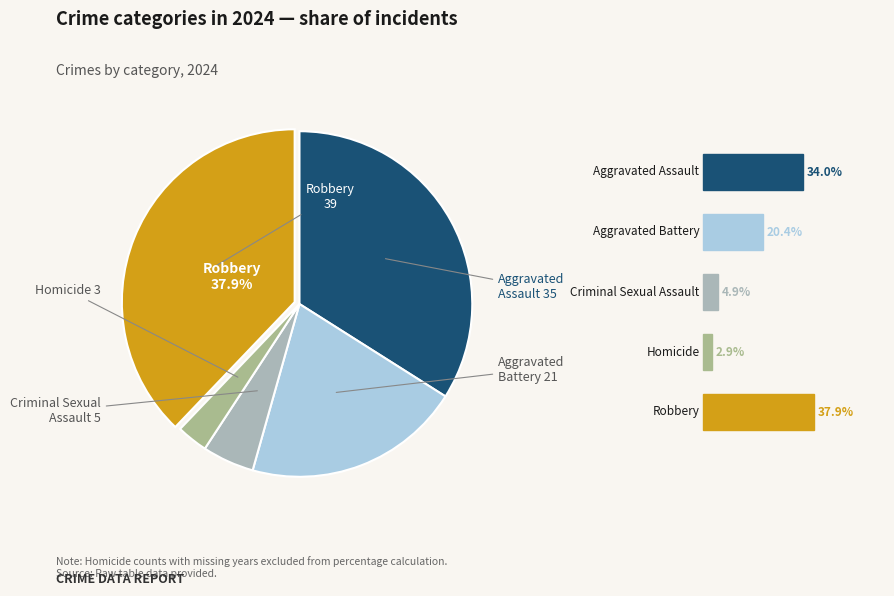

True or false: Aggravated Battery accounts for 34% of the total.

False